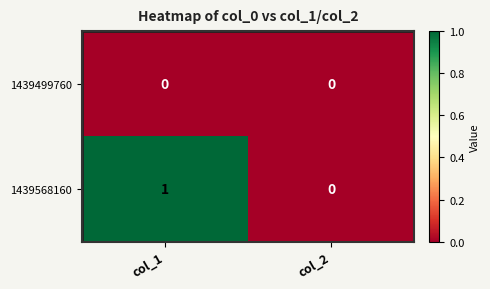

Rank the categories by 1439568160 value from lowest to highest.

col_2, col_1